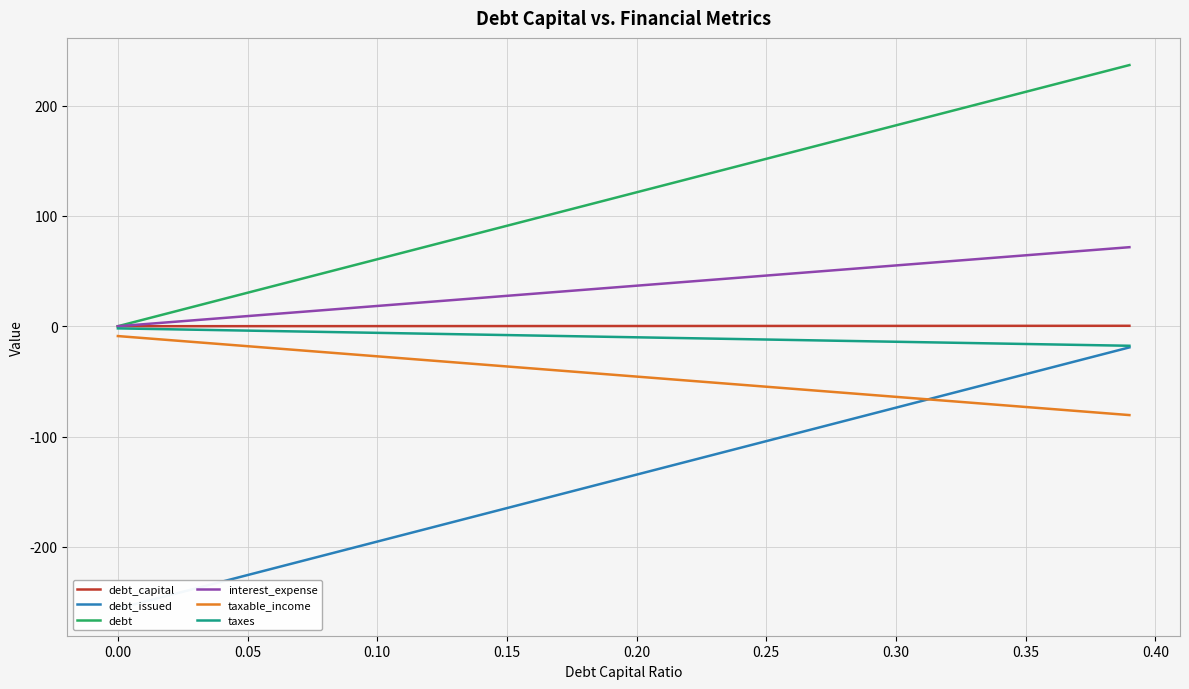

True or false: taxable_income and debt_capital intersect in this chart.

False